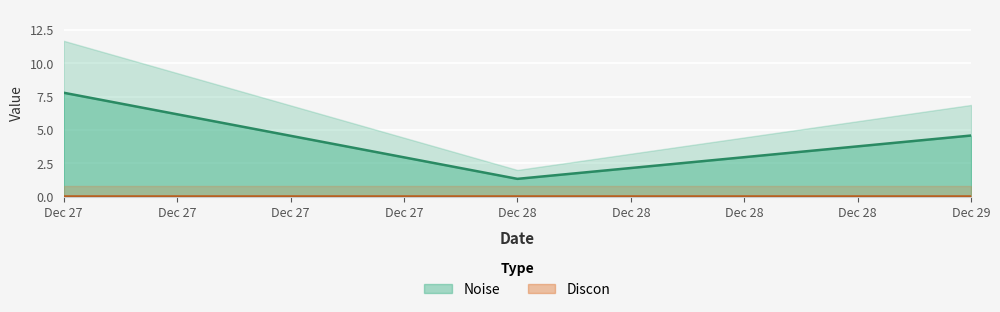

Reading left to right, extract all data points from this chart.

7.8	1.3	4.6